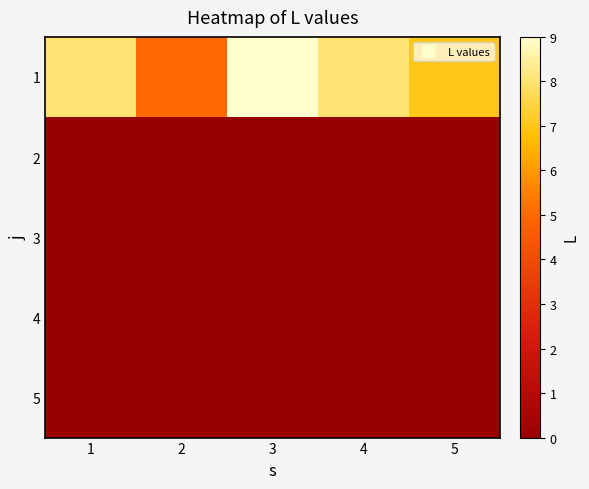

Which series changed the most between 4 and 5?

1